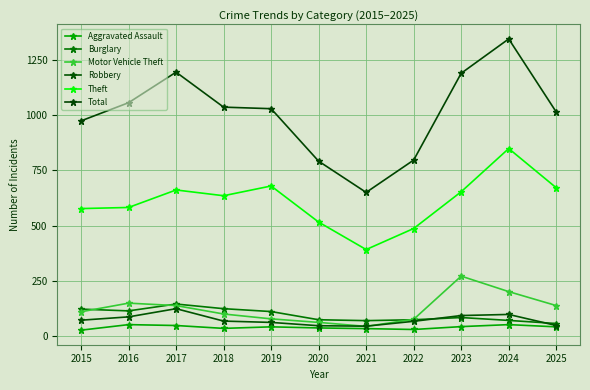

What is the sum of the Motor Vehicle Theft values at 2015 and 2020?

174